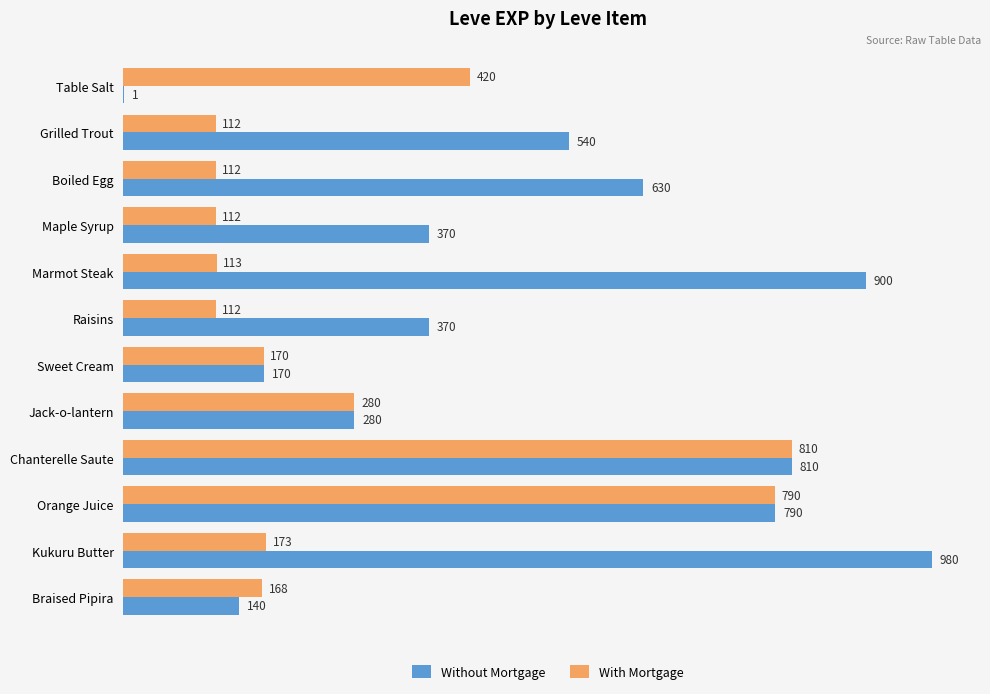

What is the sum of the Without Mortgage values at Raisins and Grilled Trout?

910